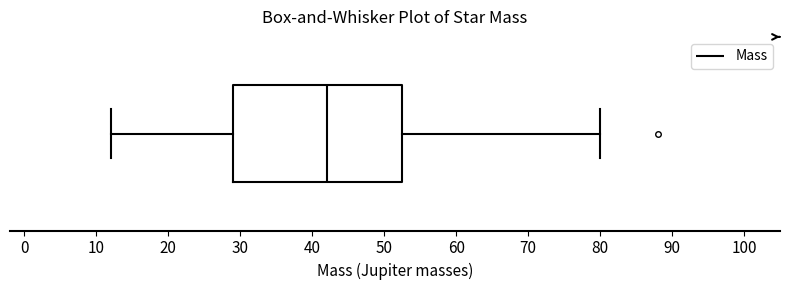

Where is the right edge of the box on the x-axis? The values are not printed on the chart, so give them approximately, as read against the axis.

53